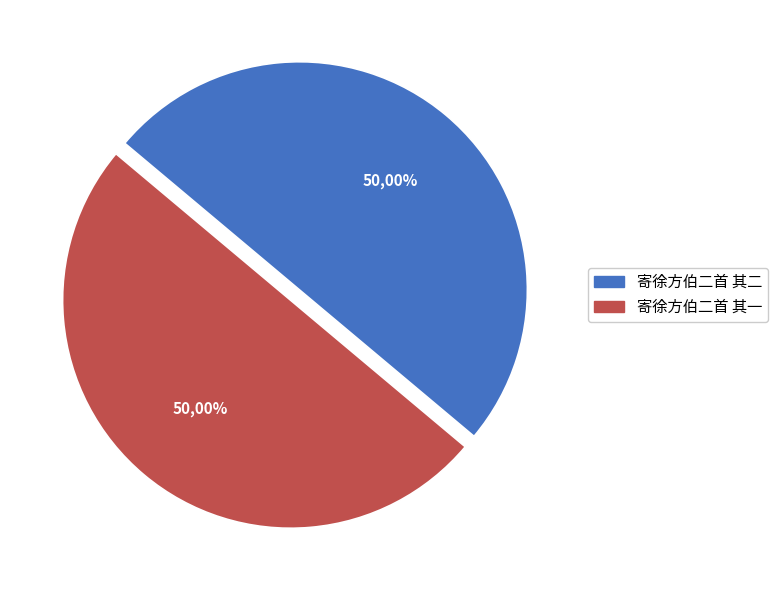

To the nearest percent, what percentage of the pie is 寄徐方伯二首 其二?

50%